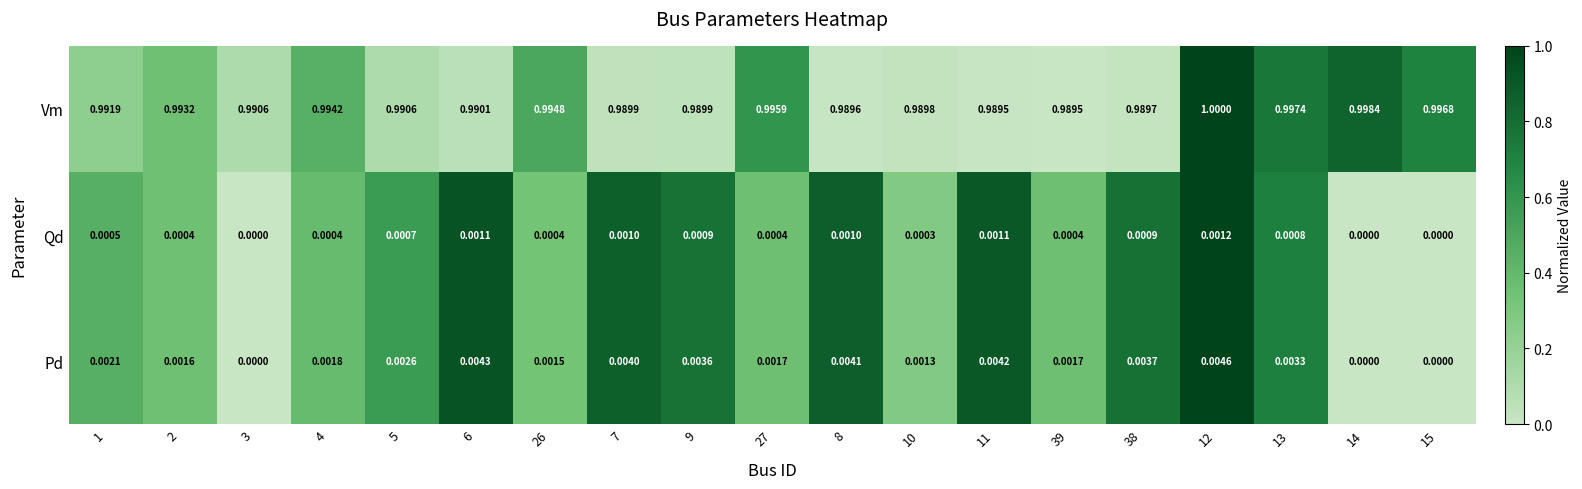

At 1, list the series in order from smallest to largest.

Qd, Pd, Vm